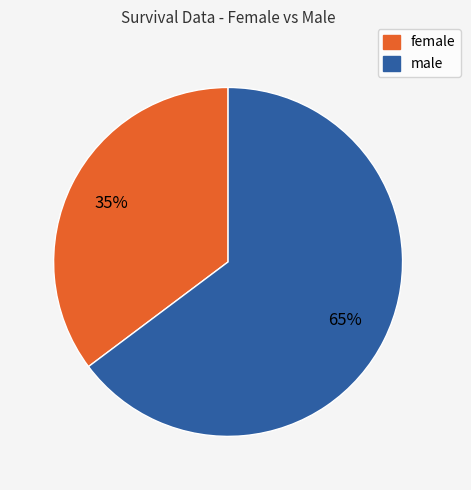

True or false: male accounts for 65% of the total.

True